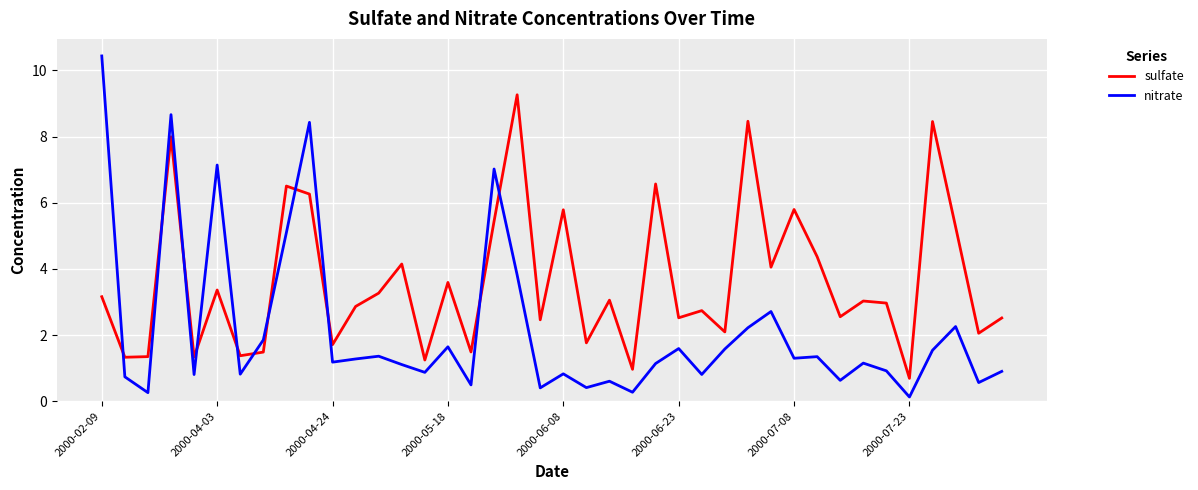

What is the maximum value shown in the chart?

10.4